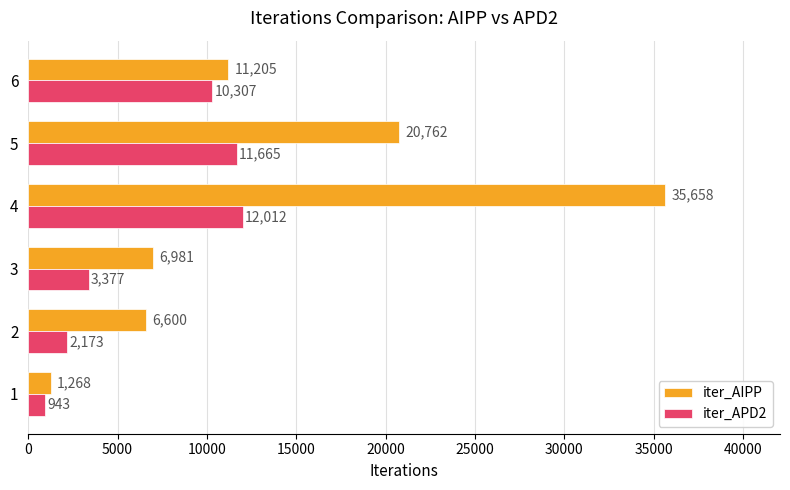

List the series in order of their overall mean, lowest first.

iter_APD2, iter_AIPP